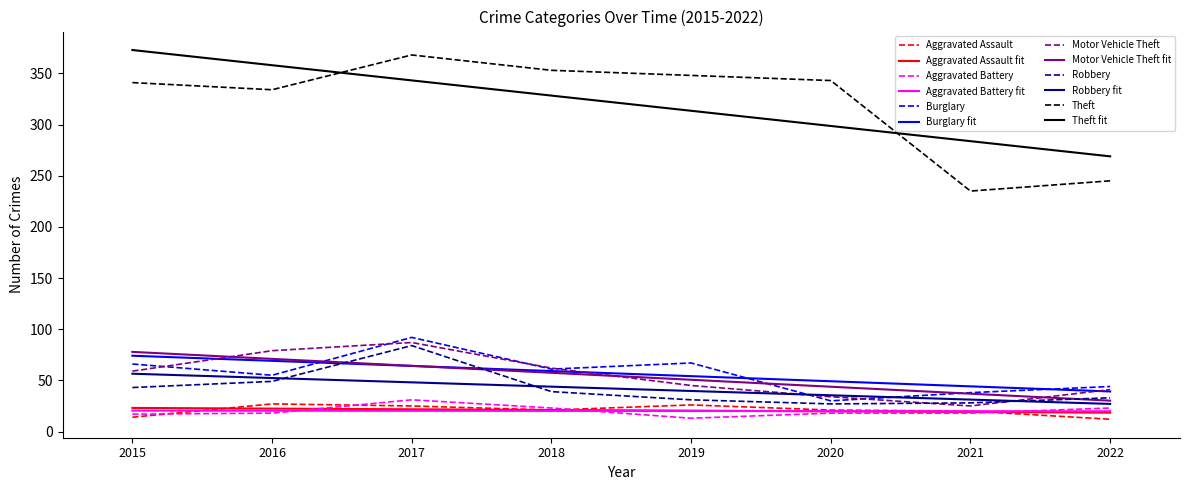

True or false: Robbery and Theft cross at least once.

False